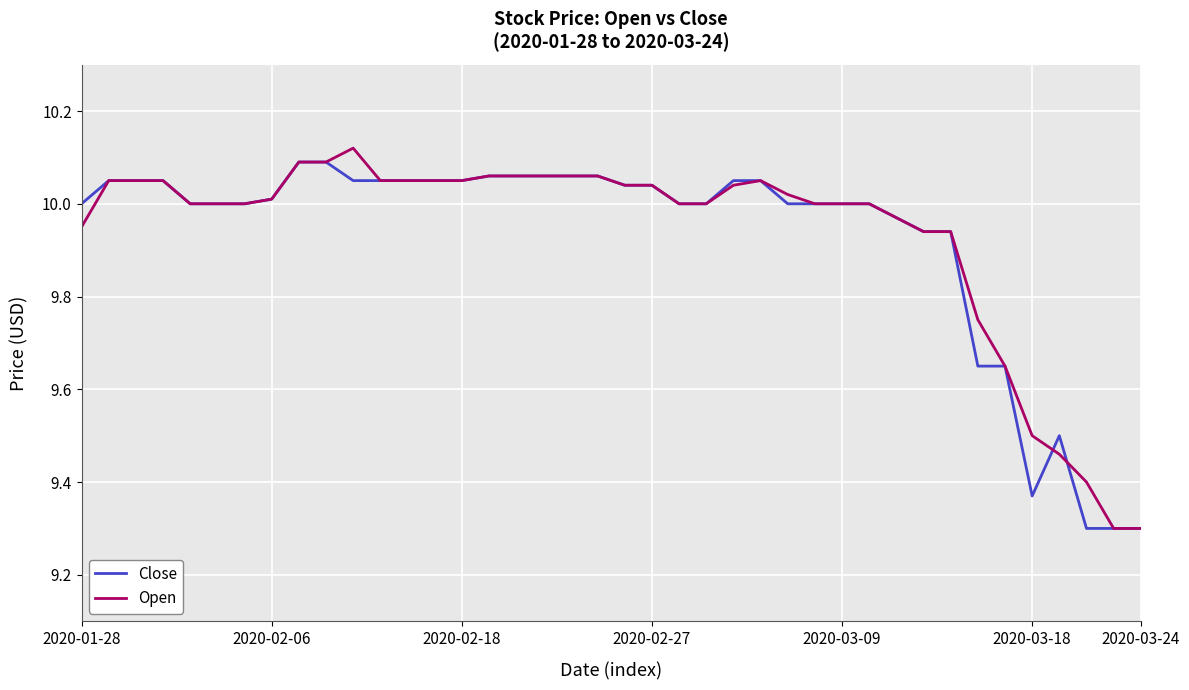

What is the smallest value displayed?

9.3